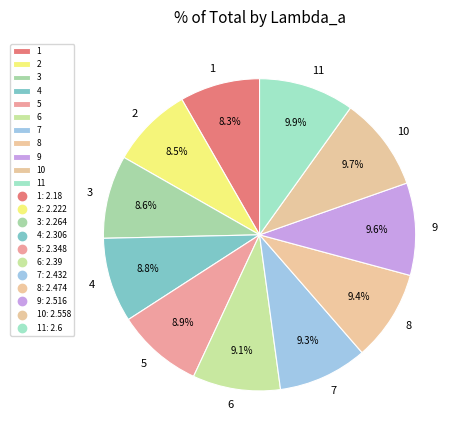

Is 11 the majority of the pie?

No